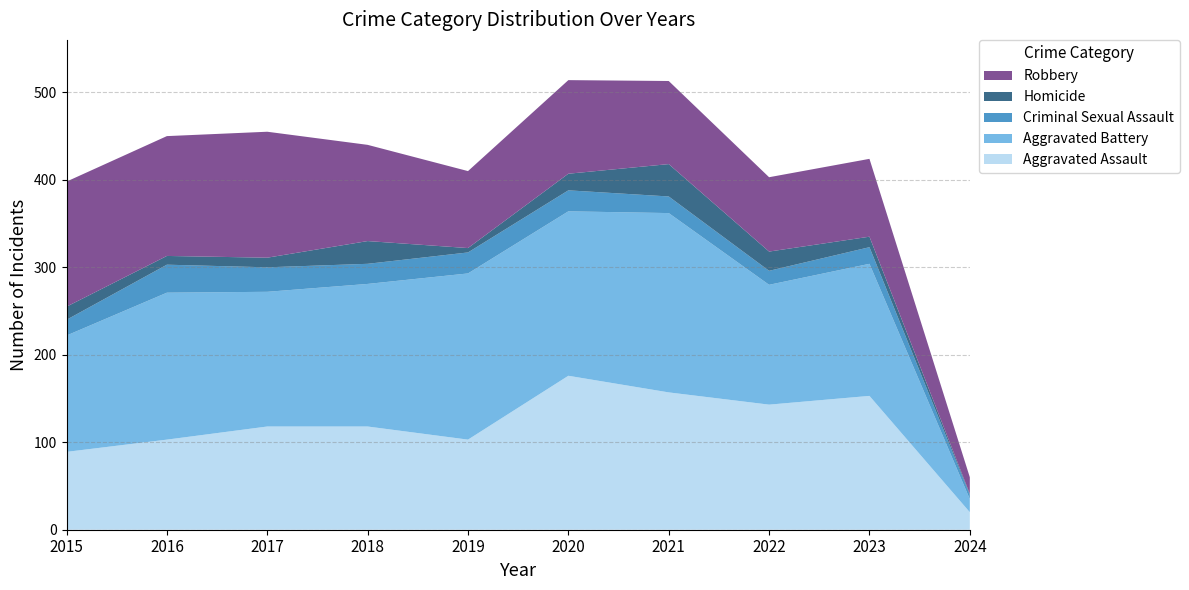

Reading left to right, what are all the values shown in this chart?

Aggravated Assault: 2015=89	2016=103	2017=118	2018=118	2019=103	2020=176	2021=157	2022=143	2023=153	2024=20
Aggravated Battery: 2015=133	2016=168	2017=154	2018=163	2019=190	2020=188	2021=205	2022=137	2023=151	2024=15
Criminal Sexual Assault: 2015=18	2016=32	2017=28	2018=23	2019=24	2020=24	2021=19	2022=16	2023=19	2024=5
Homicide: 2015=15	2016=10	2017=11	2018=26	2019=5	2020=19	2021=37	2022=22	2023=12	2024=1
Robbery: 2015=143	2016=137	2017=144	2018=110	2019=88	2020=107	2021=95	2022=85	2023=89	2024=19